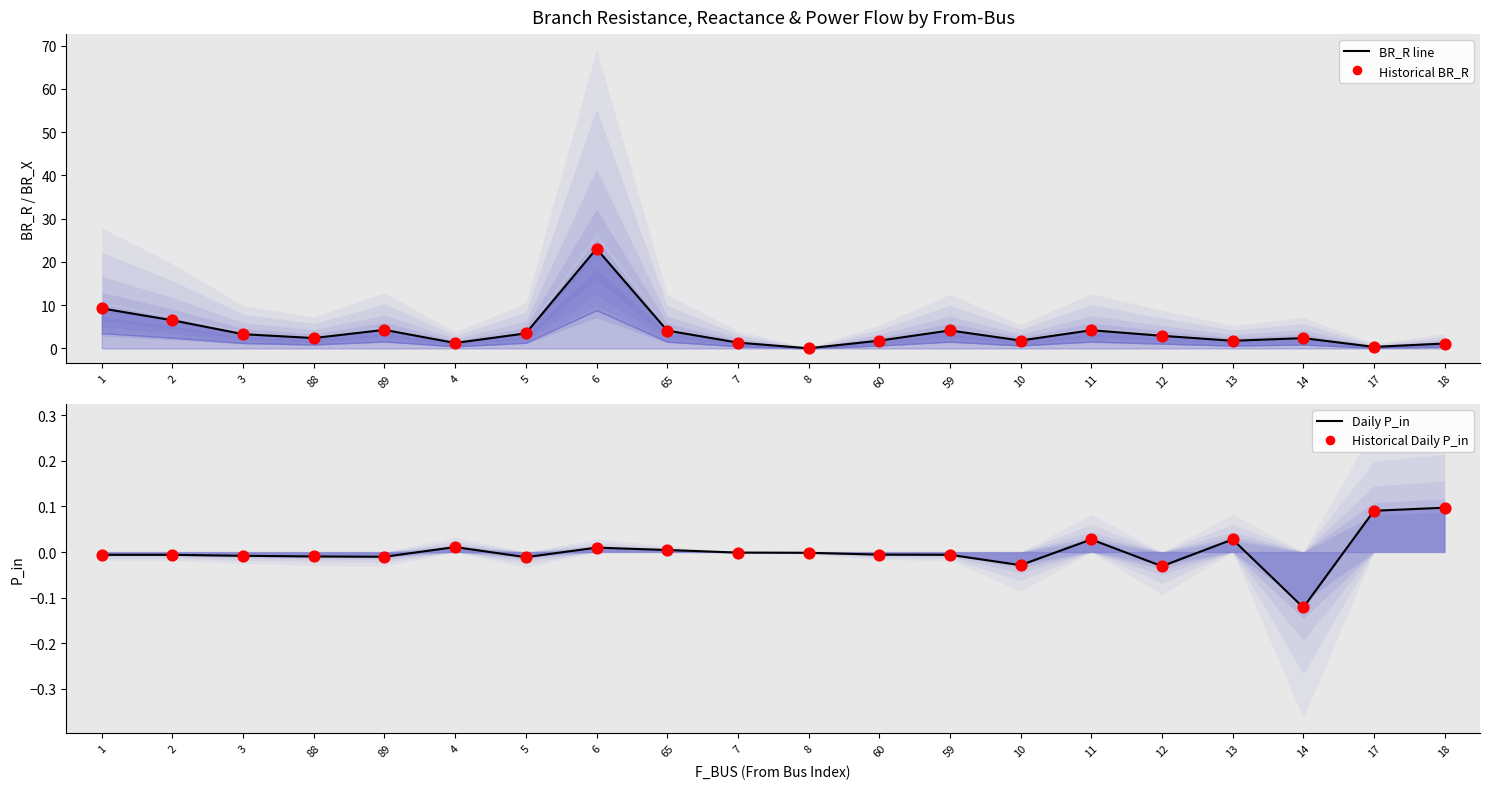

What is the total value across all series at 1?

18.5